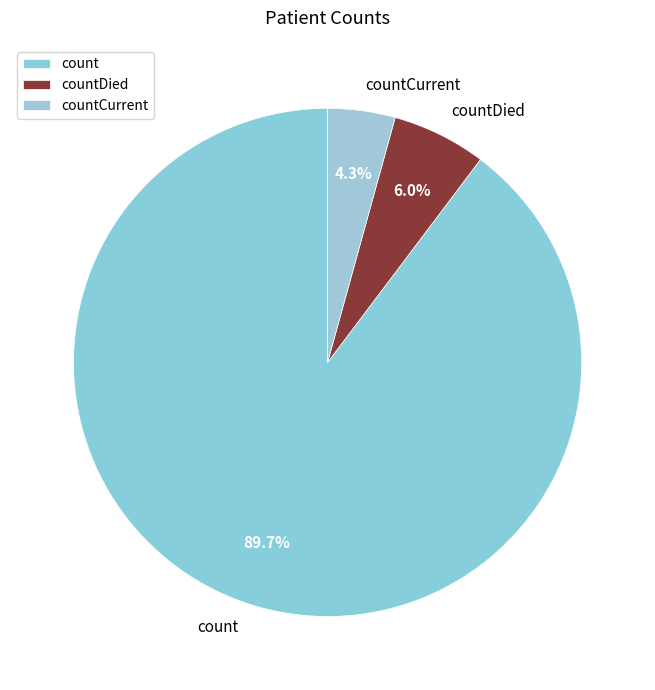

To the nearest percent, what is the combined percentage of countDied and countCurrent?

10%